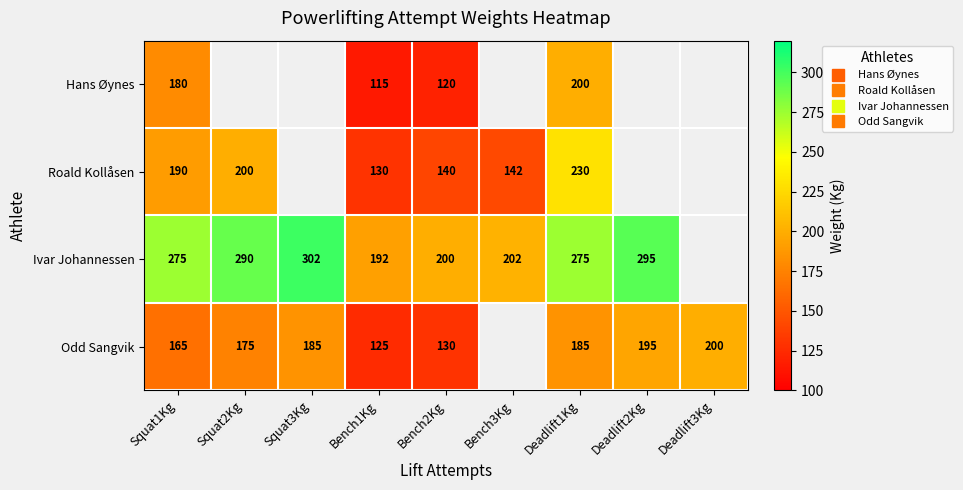

How many values in Hans Øynes are above zero?

4